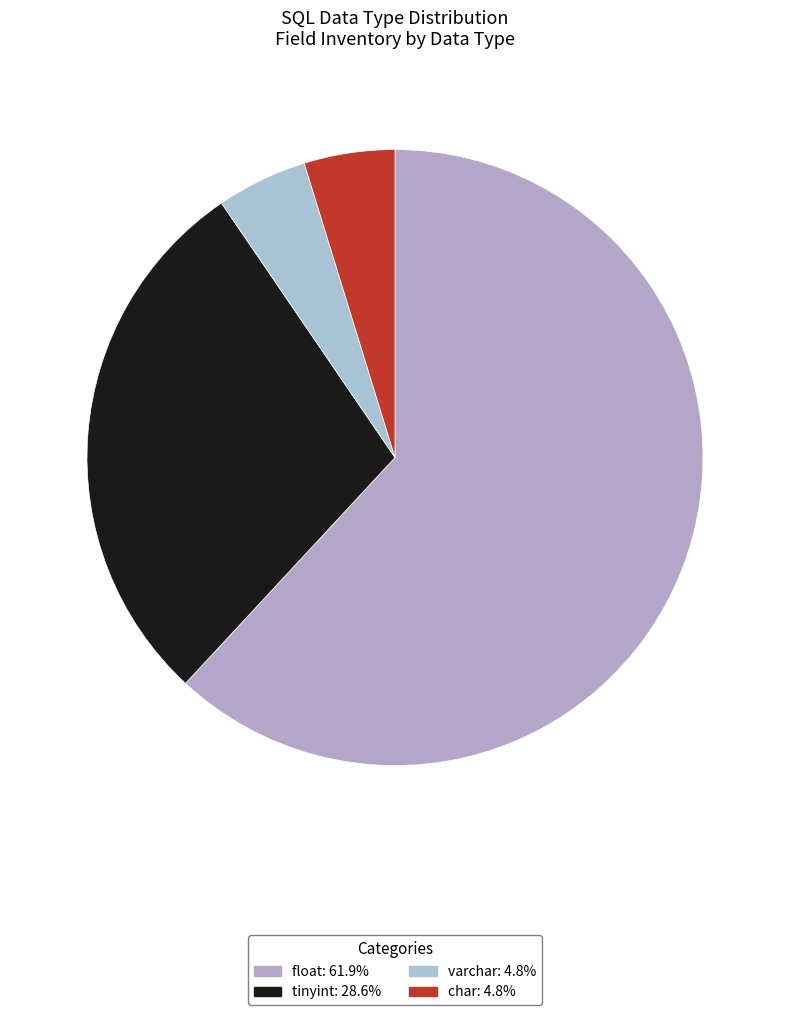

Count the number of slices in the pie.

4